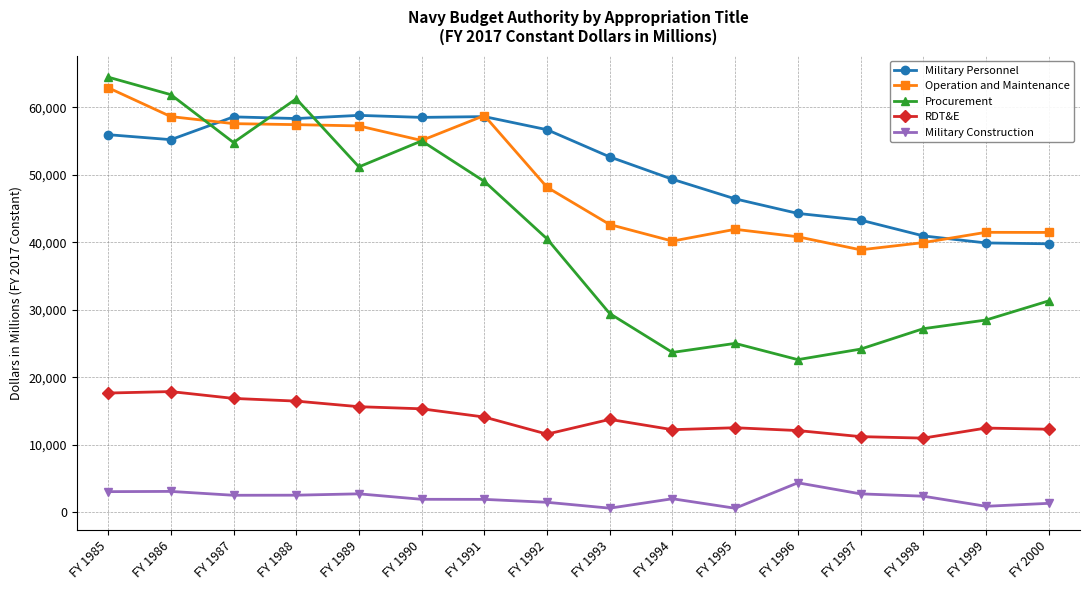

What is the highest value of the Procurement series?

64471